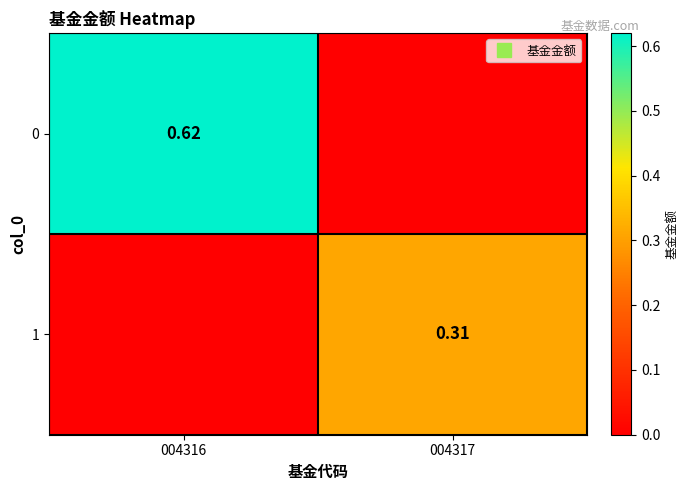

How many series are shown in this chart?

2